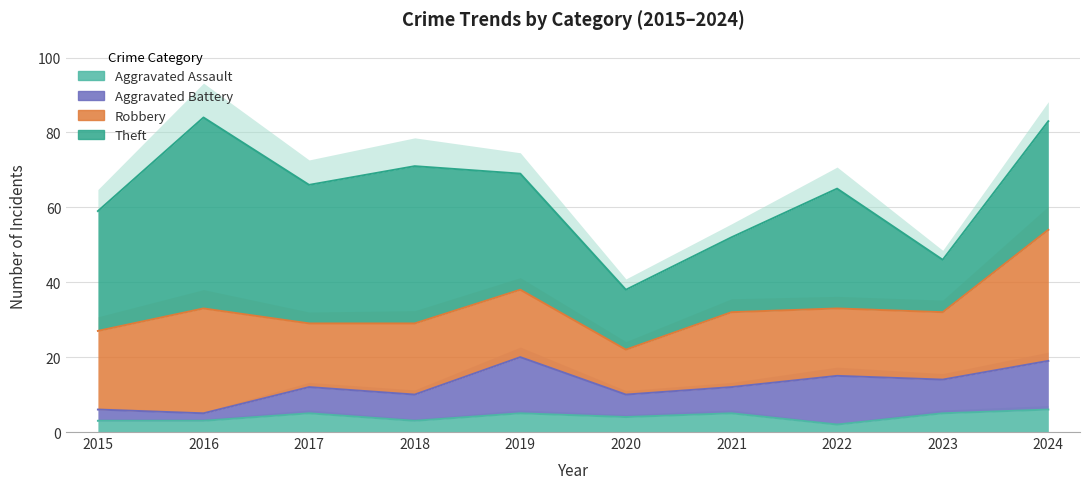

How many distinct data groups are displayed?

4